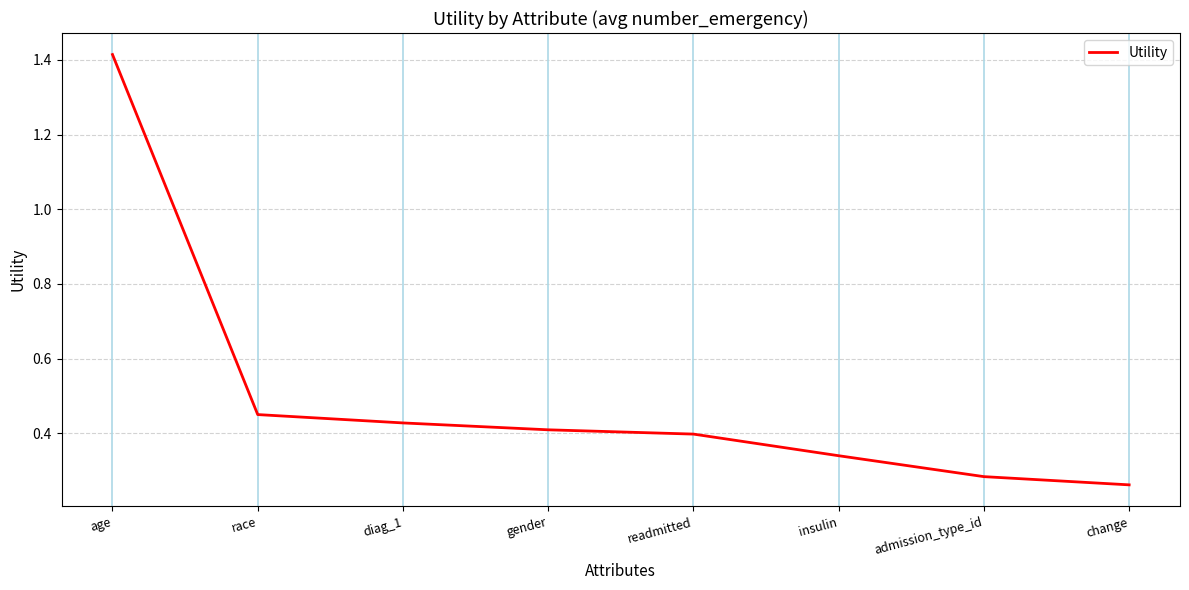

How many categories are shown in the chart?

8